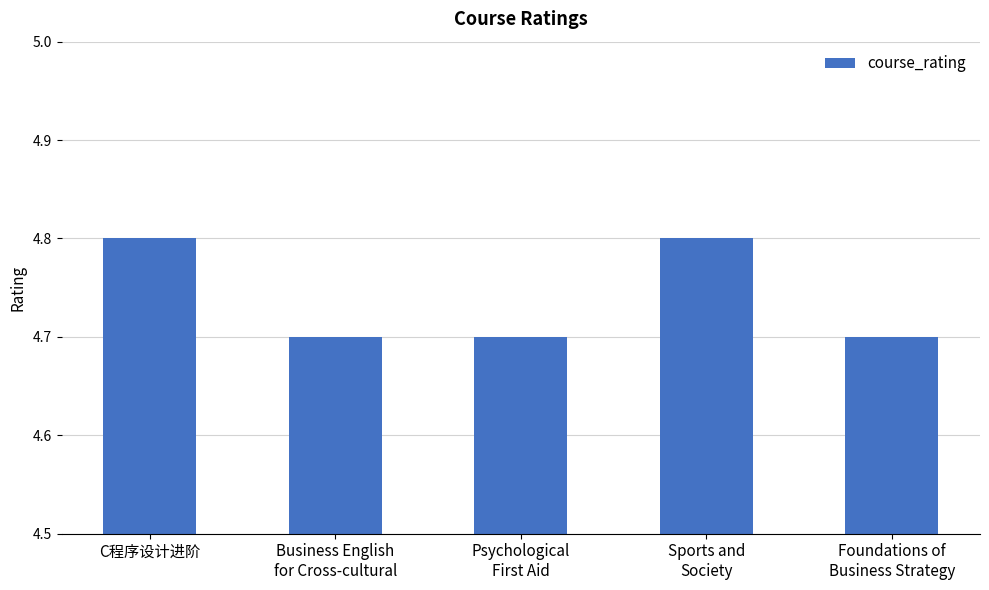

What is the label of the 1st bar from the right?

Foundations of
Business Strategy